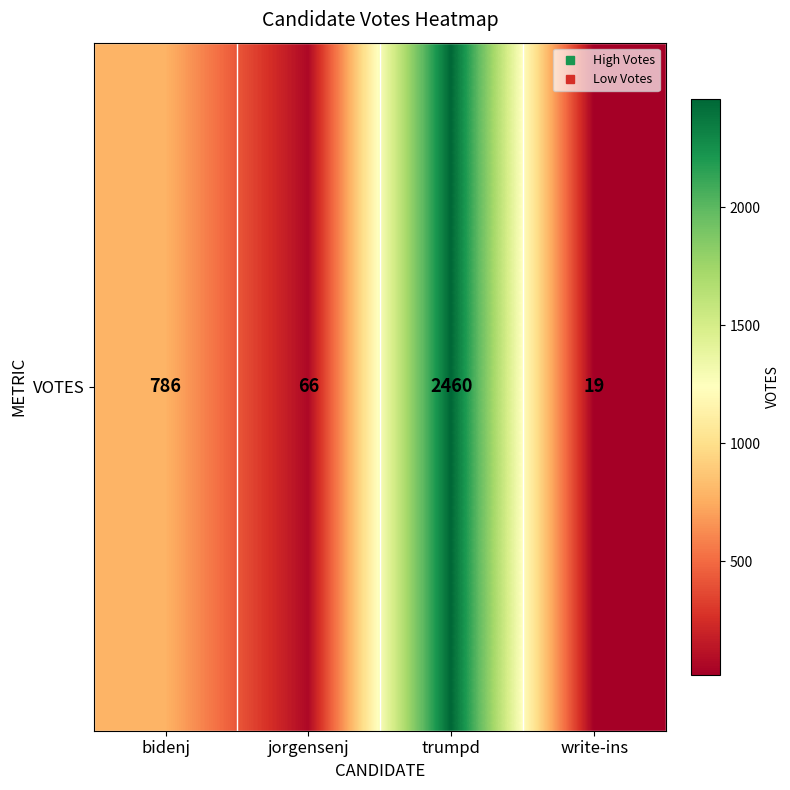

List the labels in order of value, smallest first.

write-ins, jorgensenj, bidenj, trumpd